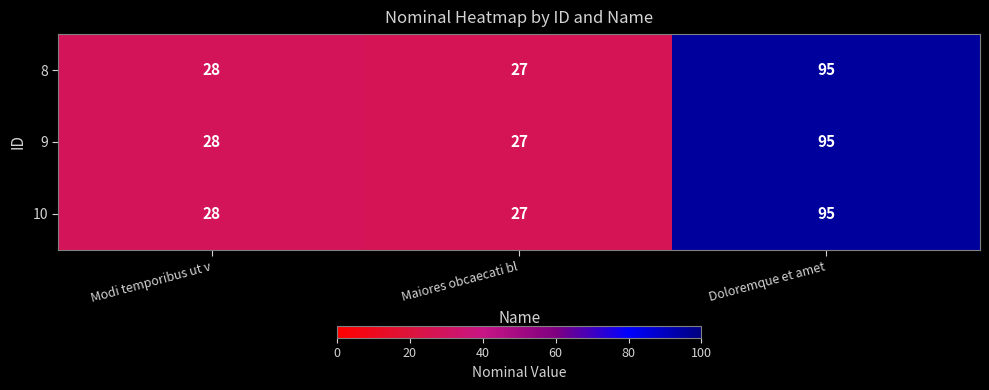

List the labels in order of 10 value, largest first.

Doloremque et amet, Modi temporibus ut v, Maiores obcaecati bl